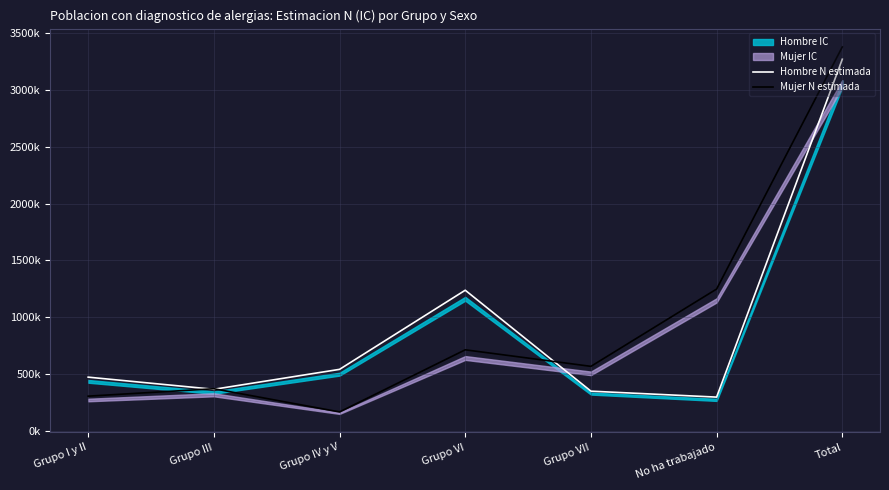

How many data points in Hombre N estimada are above 473776?

3